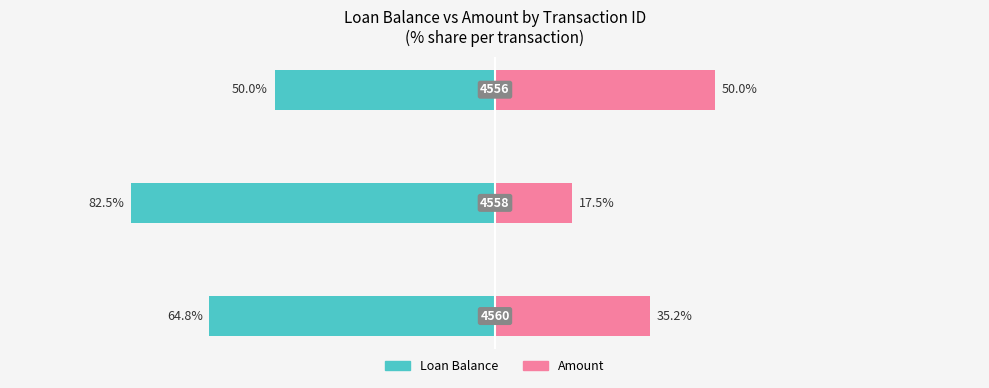

Are the bars horizontal?

Yes